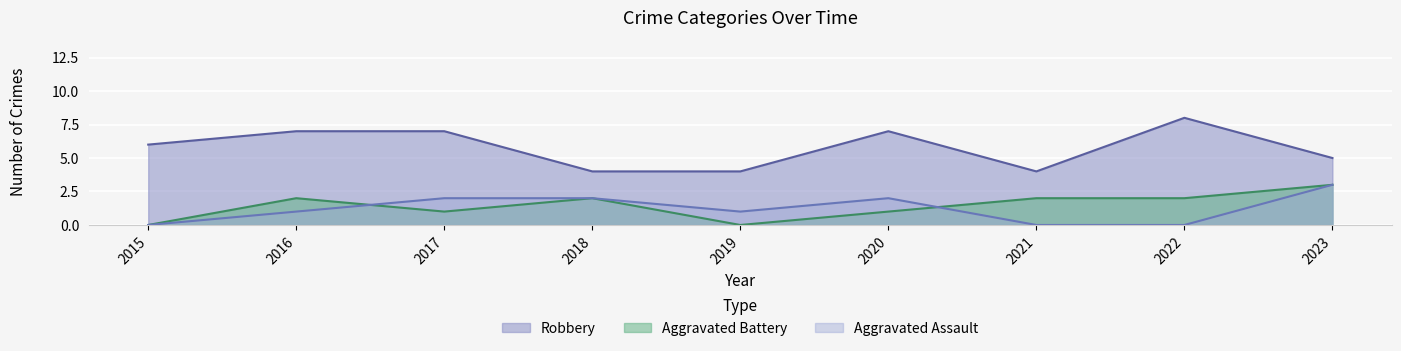

Where is Aggravated Assault nearest to the value 1?

2016